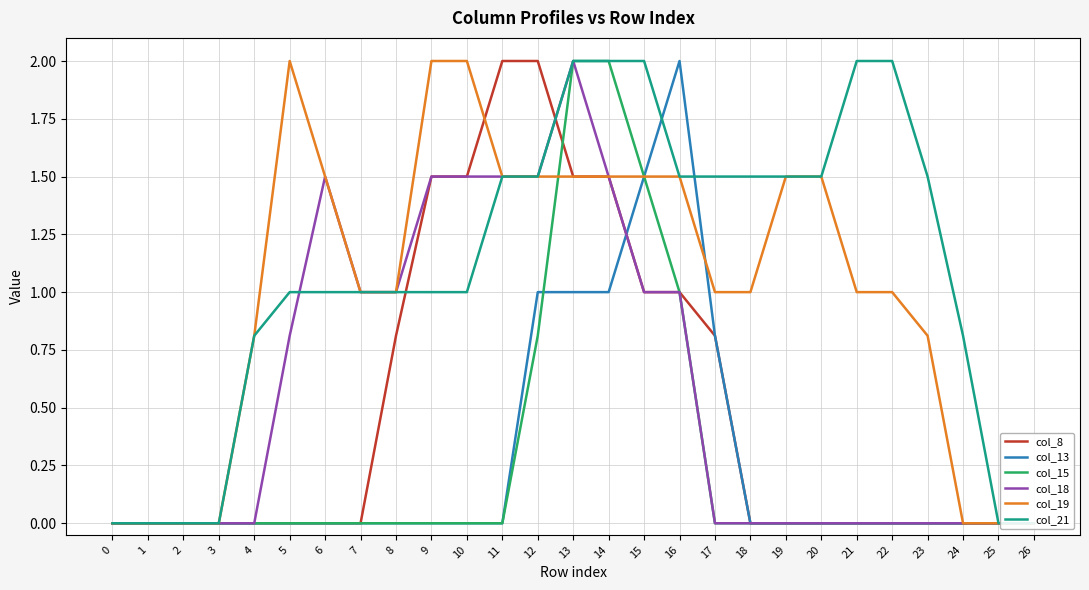

What are all the series names shown in the legend?

col_8, col_13, col_15, col_18, col_19, col_21